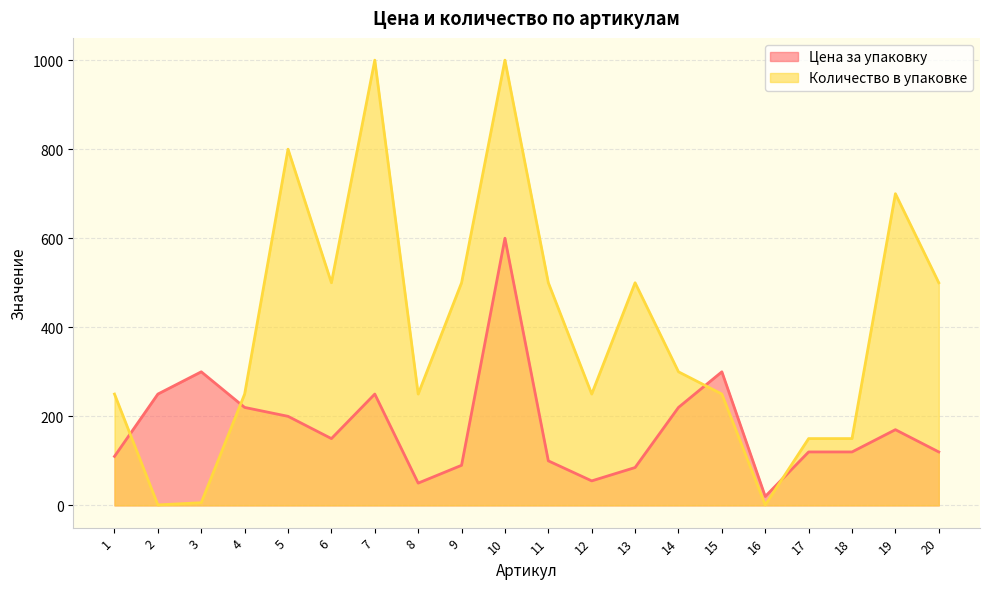

What is the total value across all series at 4?

470